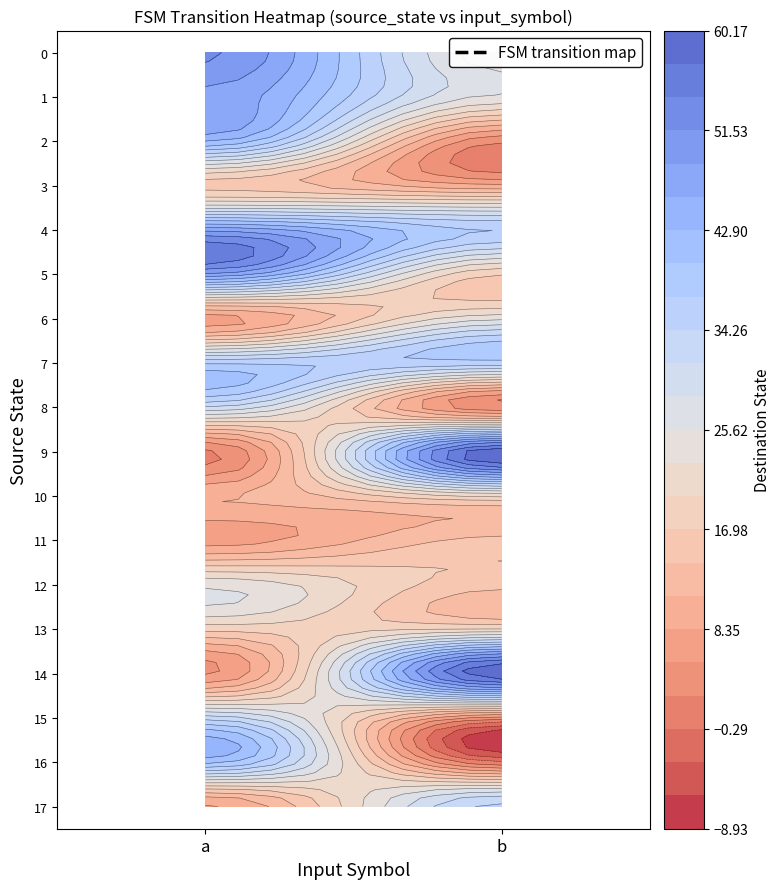

At a, list the series in order from largest to smallest.

0, 1, 4, 5, 2, 16, 7, 15, 8, 12, 13, 3, 10, 17, 6, 11, 14, 9